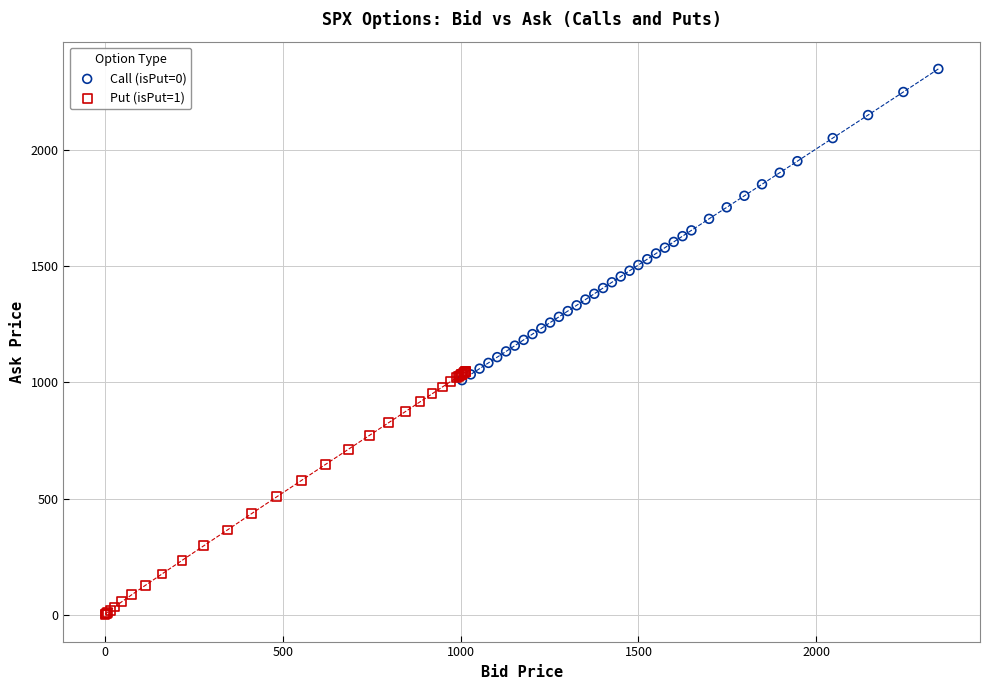

Which series reaches the maximum Y coordinate?

Call (isPut=0)